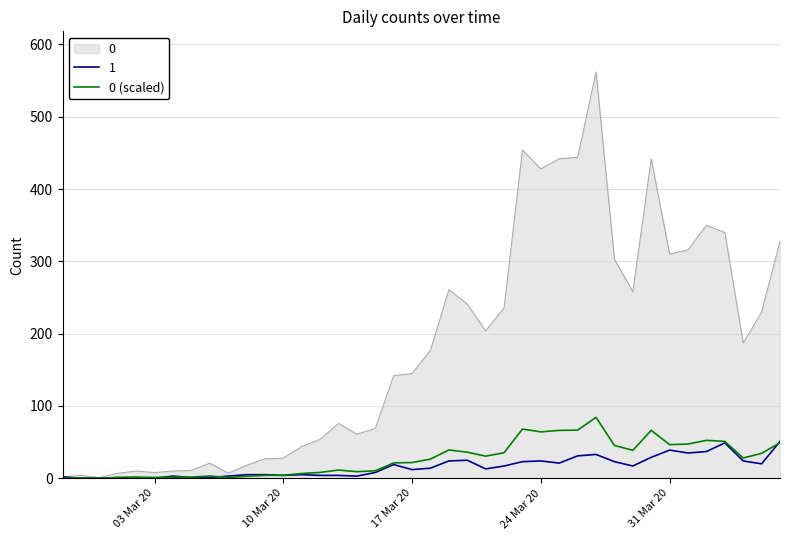

List the series in order of their peak value, lowest first.

1, 0 (scaled), 0